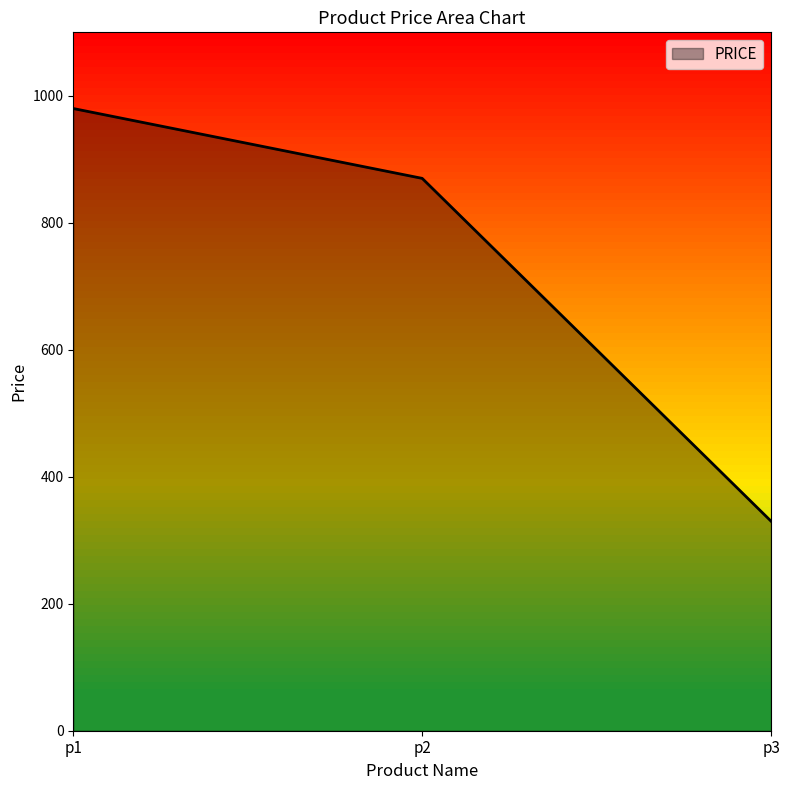

Read the value at p1.

980